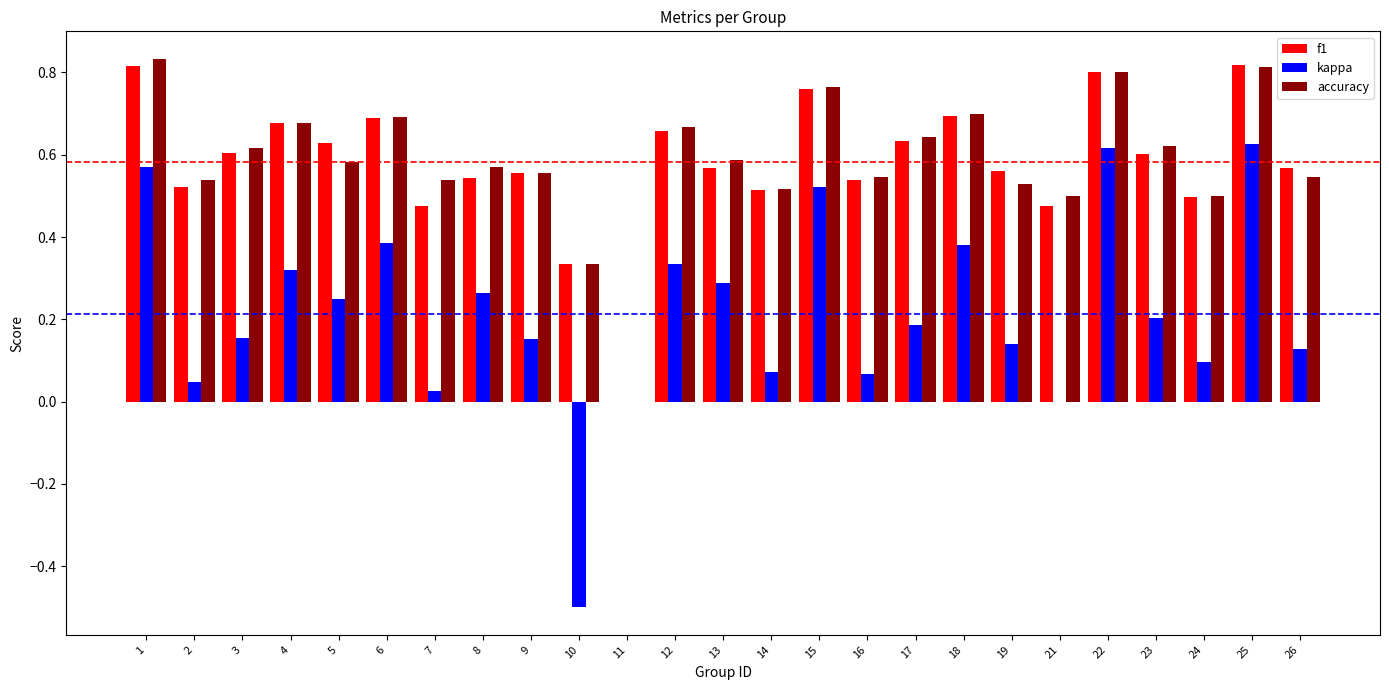

What is the sum of the accuracy values at 1 and 3?

1.4